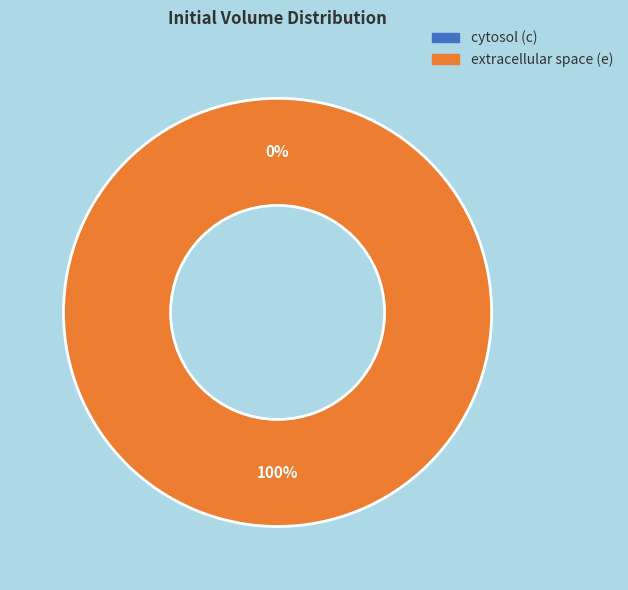

Is it true that e is 100% of the pie?

True